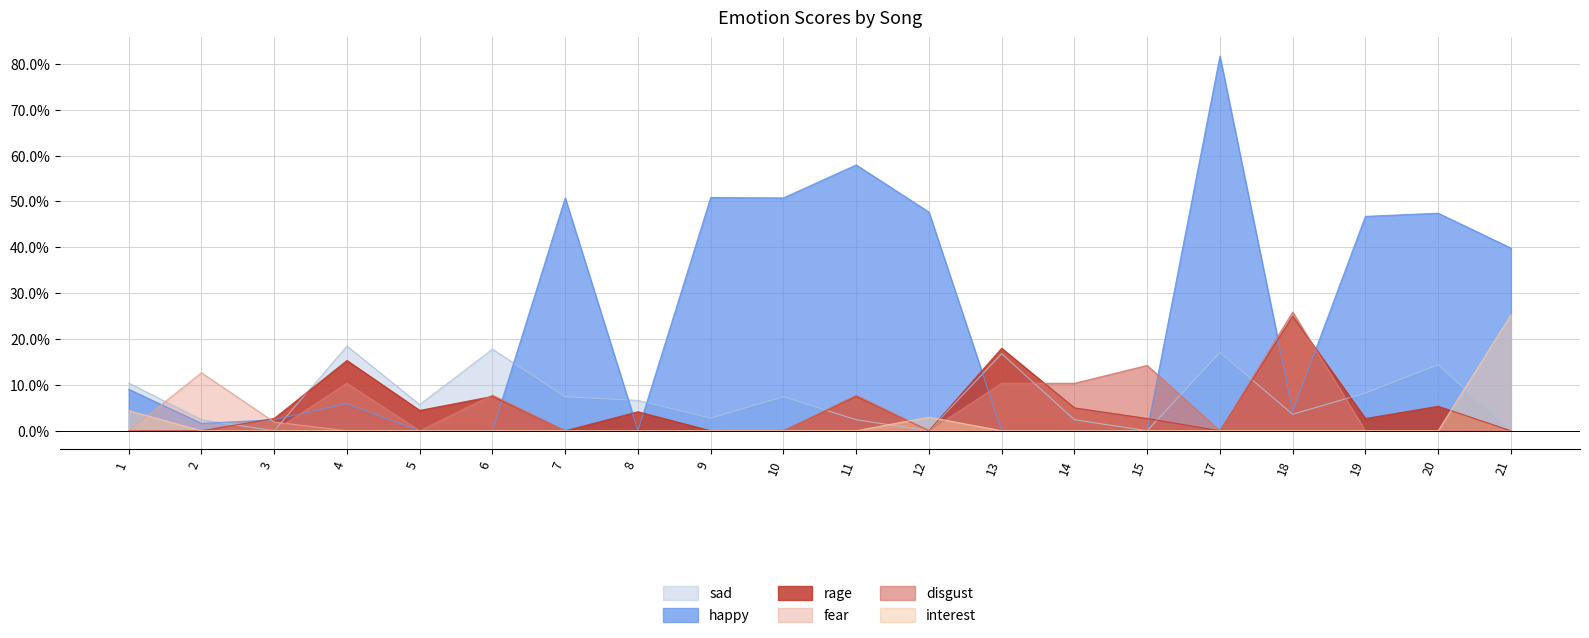

Between 8 and 17, which is larger?

17